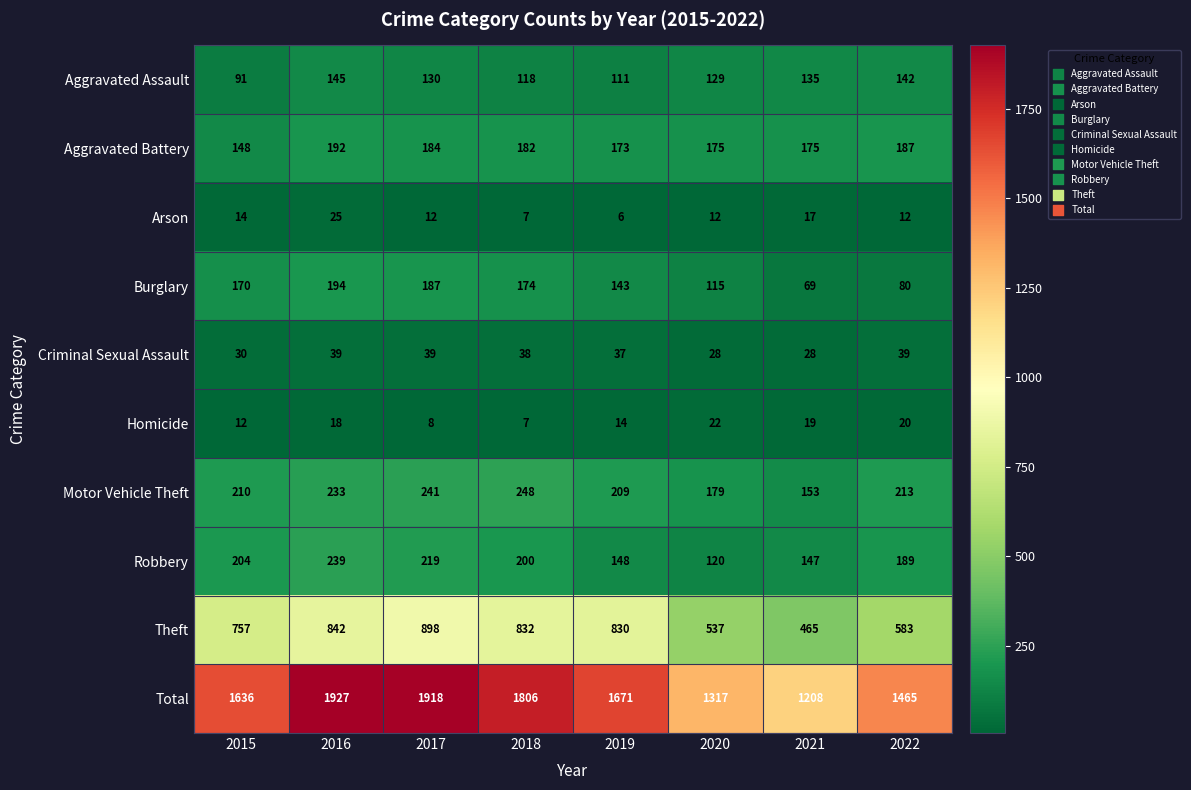

Which series has the largest total across all categories?

Total